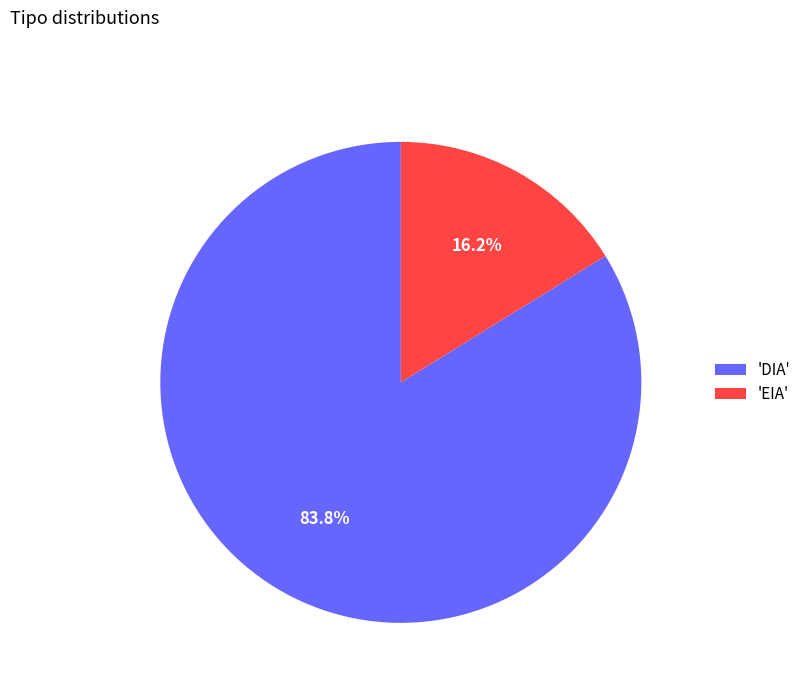

Which category has the biggest portion of the pie?

'DIA'